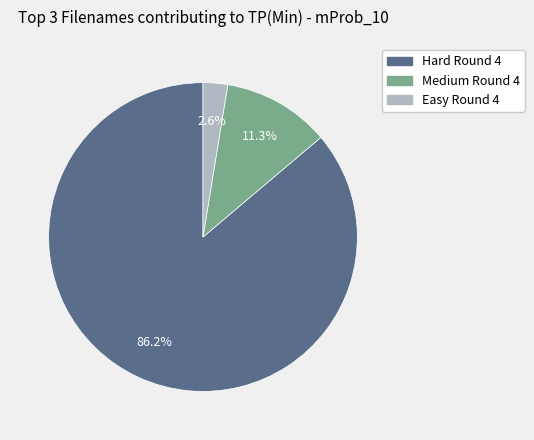

Does any single category account for the majority?

Yes